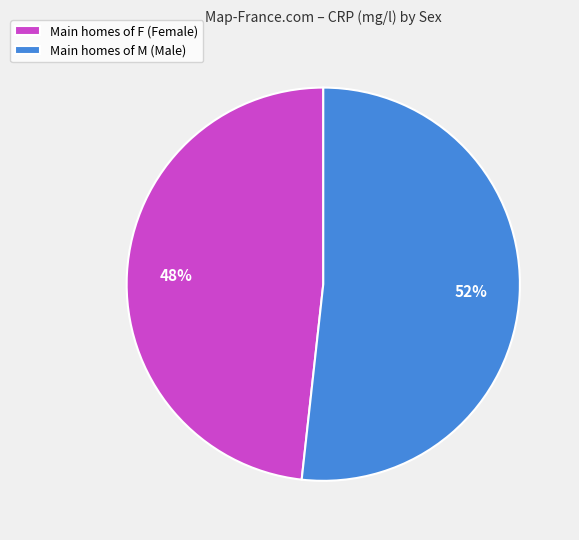

True or false: Main homes of M (Male) accounts for 64% of the total.

False